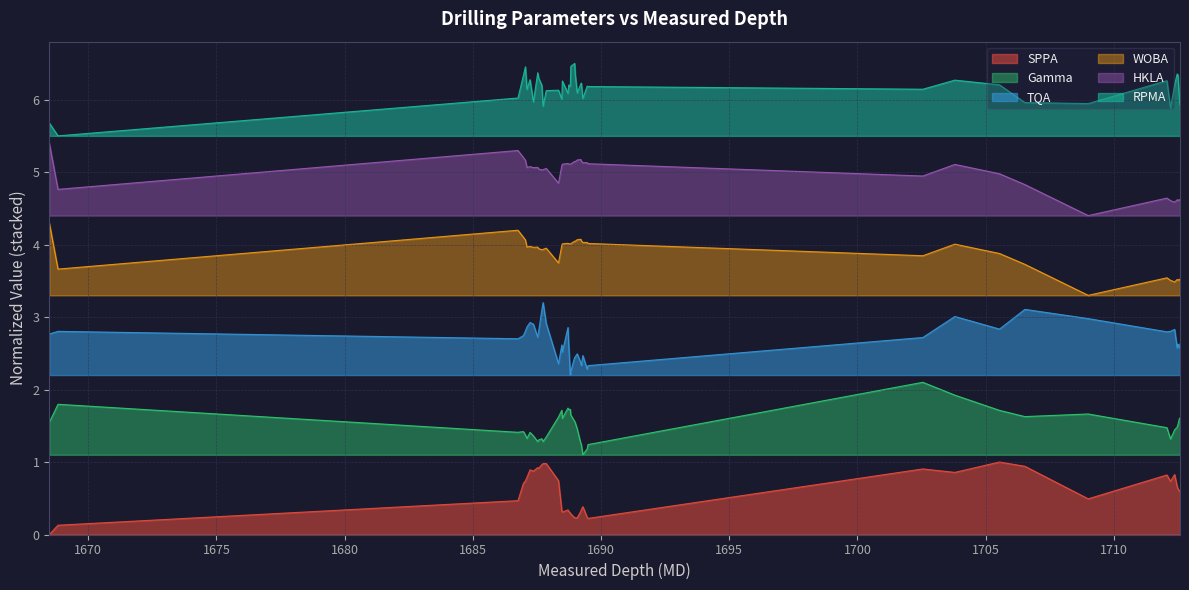

How many interior local peaks does the Gamma series have?

10